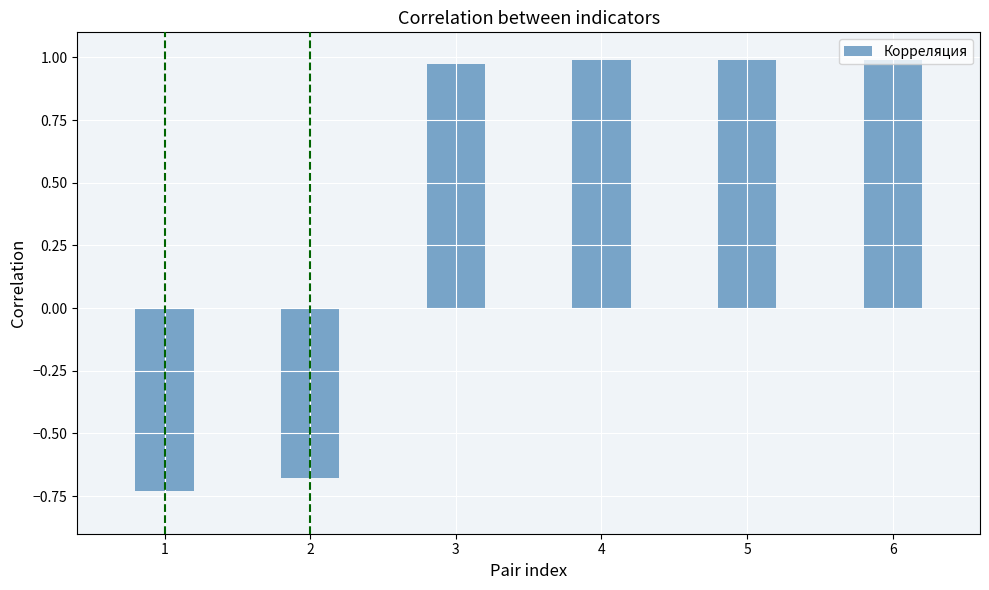

What is the change in value from 1 to 6?

+1.7